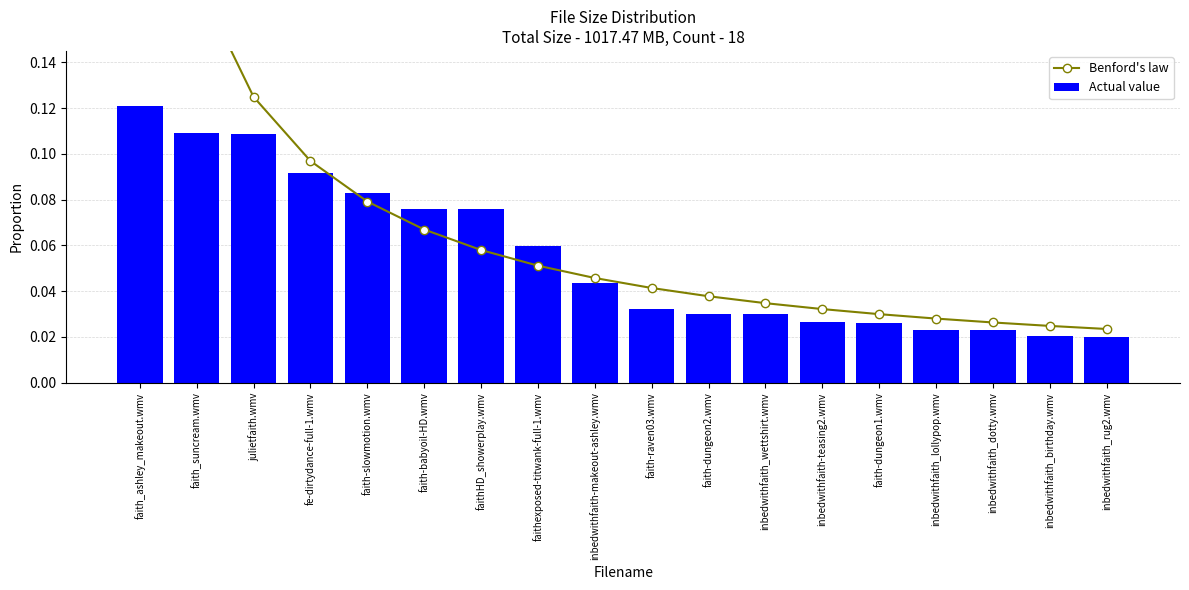

What is the label of the 17th bar from the right?

faith_suncream.wmv